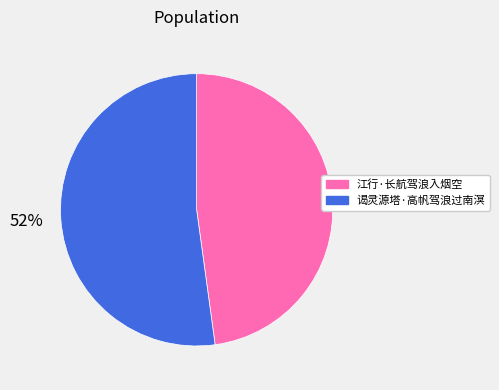

To the nearest percent, what is the difference between the 谒灵源塔·高帆驾浪过南溟 and 江行·长航驾浪入烟空 slice percentages?

4%